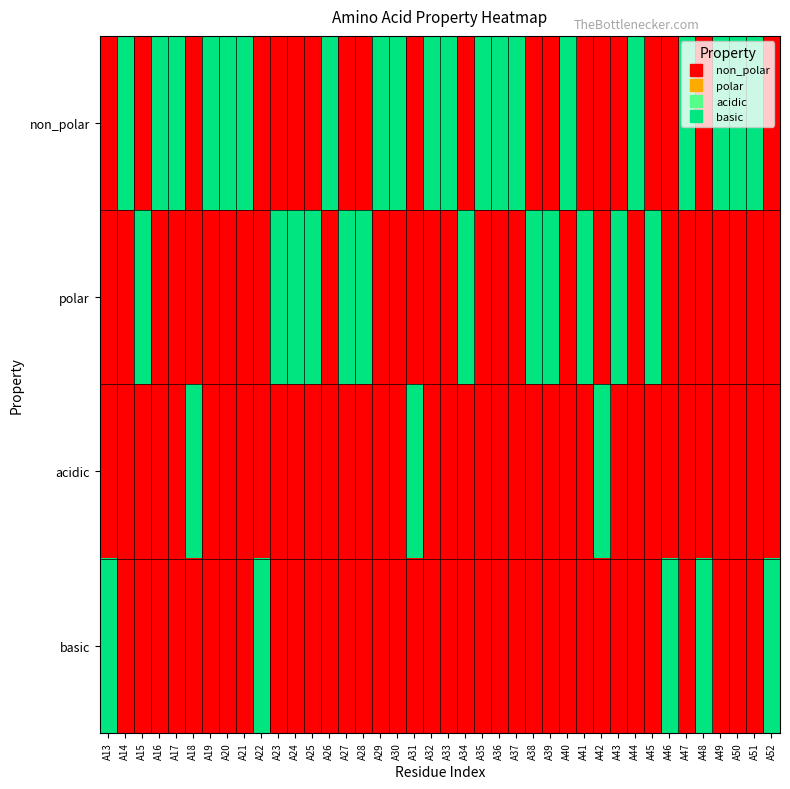

What is the greatest value displayed?

1